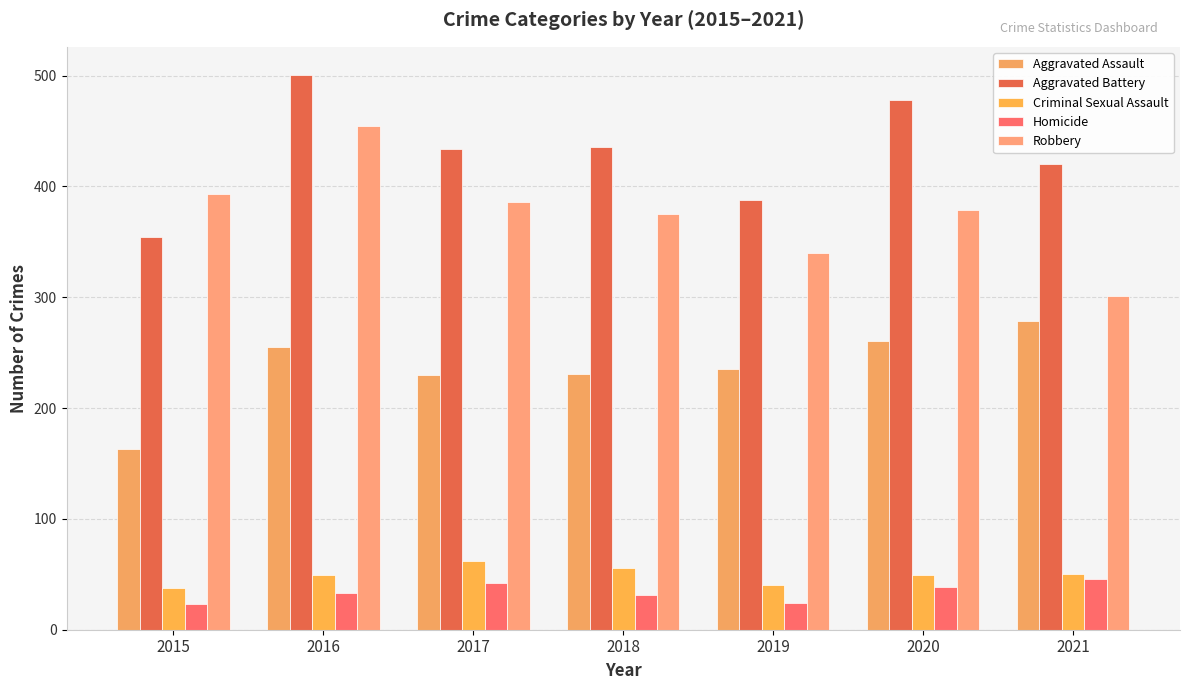

Which series has the largest total across all categories?

Aggravated Battery